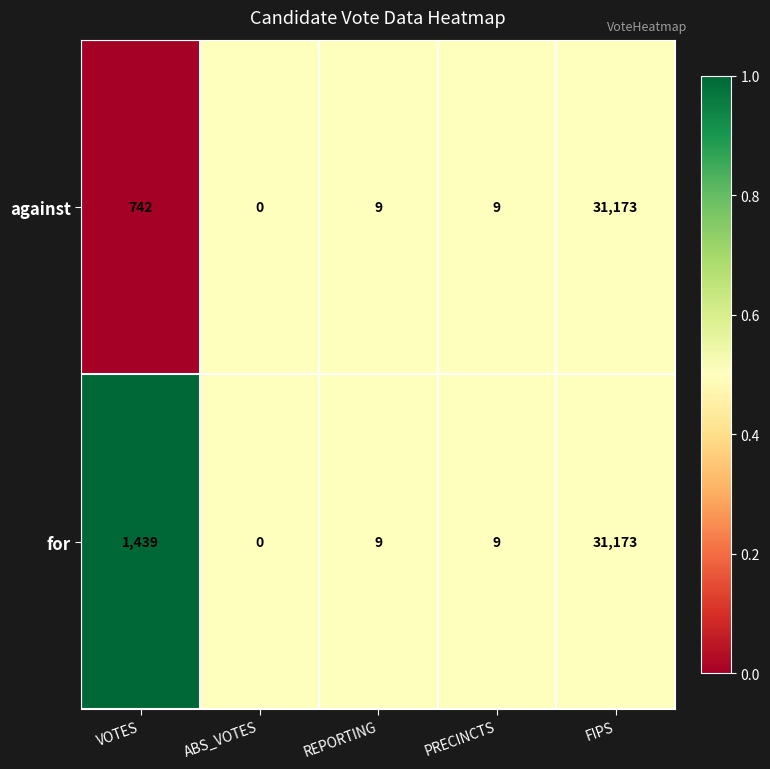

What is the spread (max minus min) of values at VOTES?

697